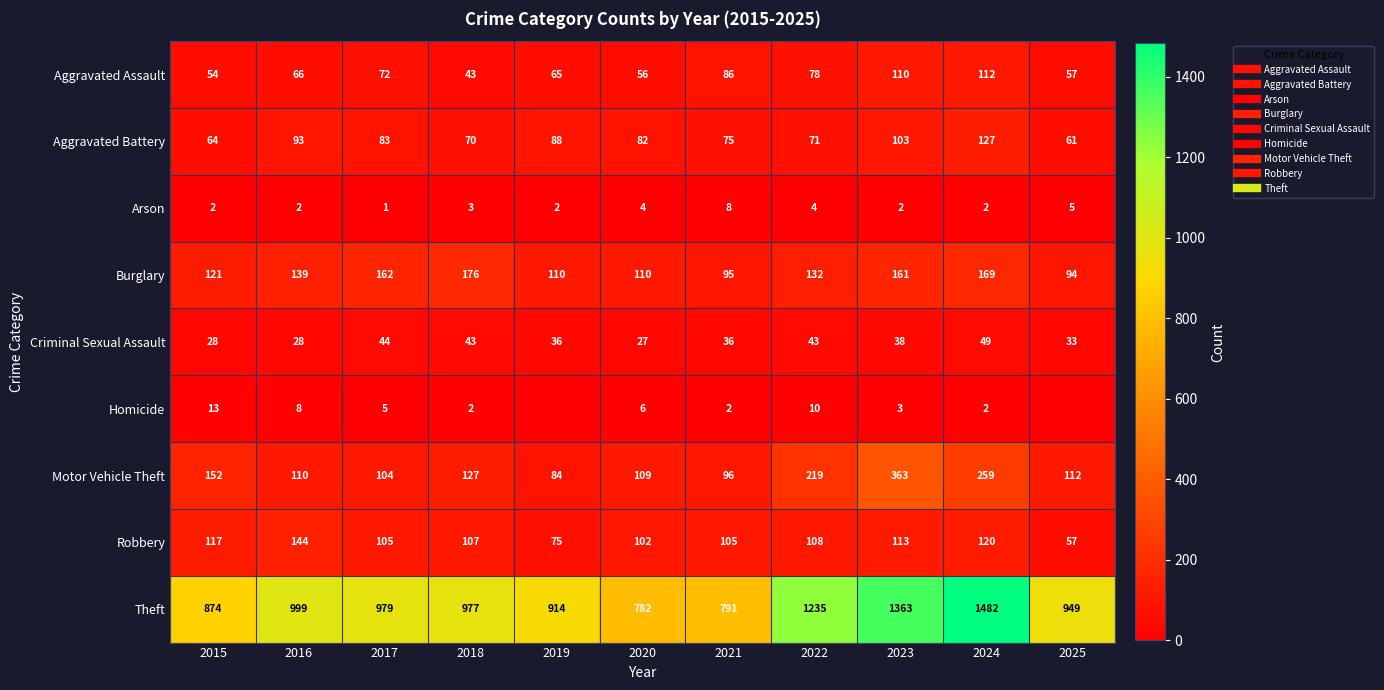

True or false: Aggravated Battery has a value of 63 at 2016.

False